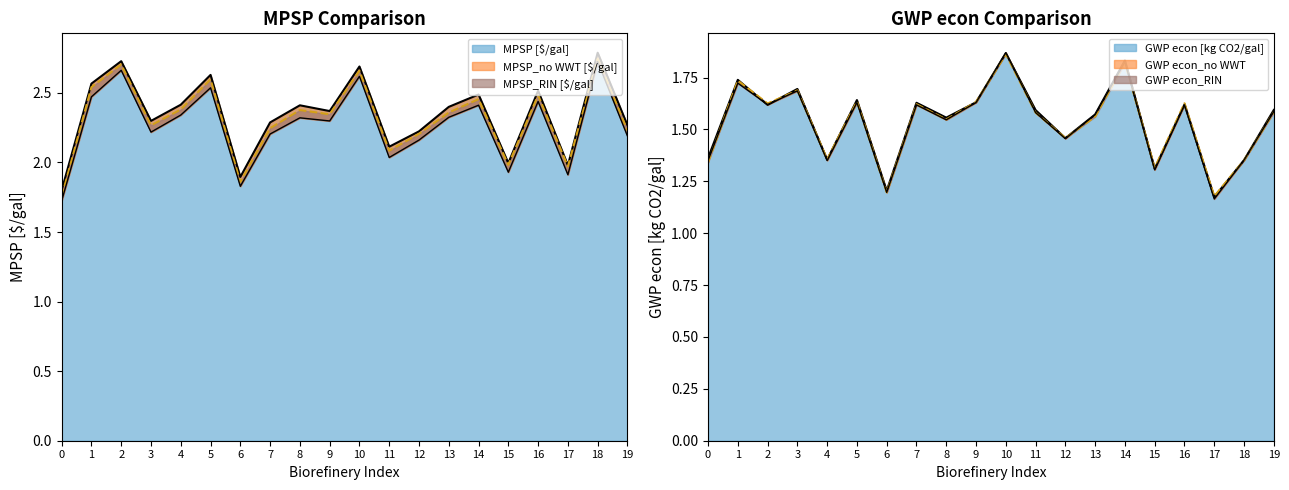

What is the difference between the MPSP_no WWT [$/gal] values at 16 and 4?

0.1